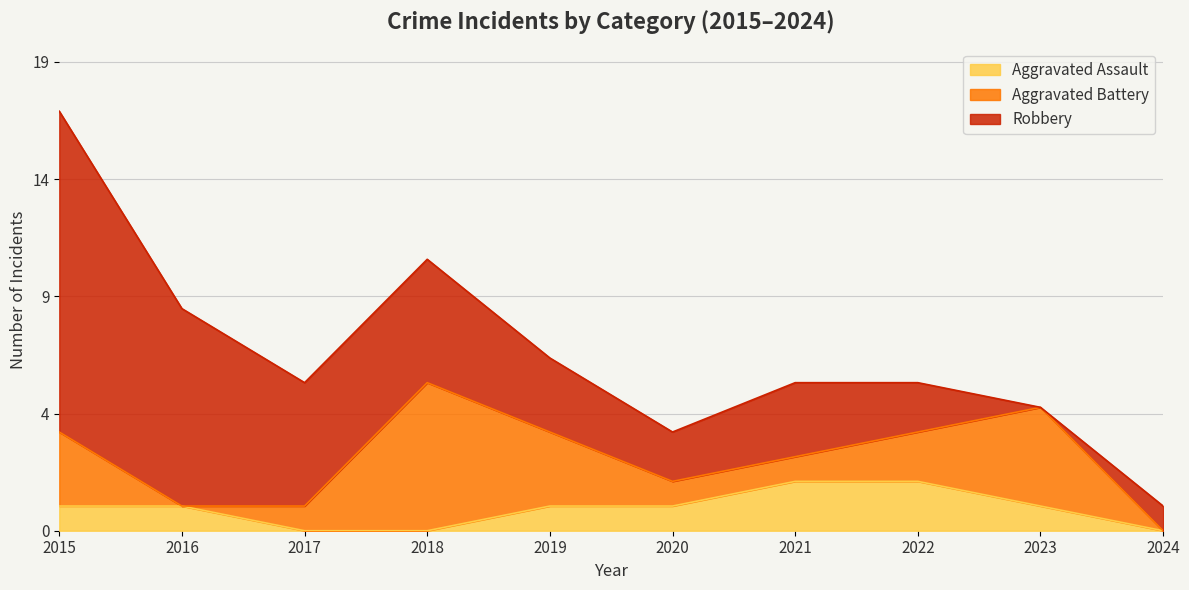

Rank the categories by Aggravated Assault value from lowest to highest.

2017, 2018, 2024, 2015, 2016, 2019, 2020, 2023, 2021, 2022